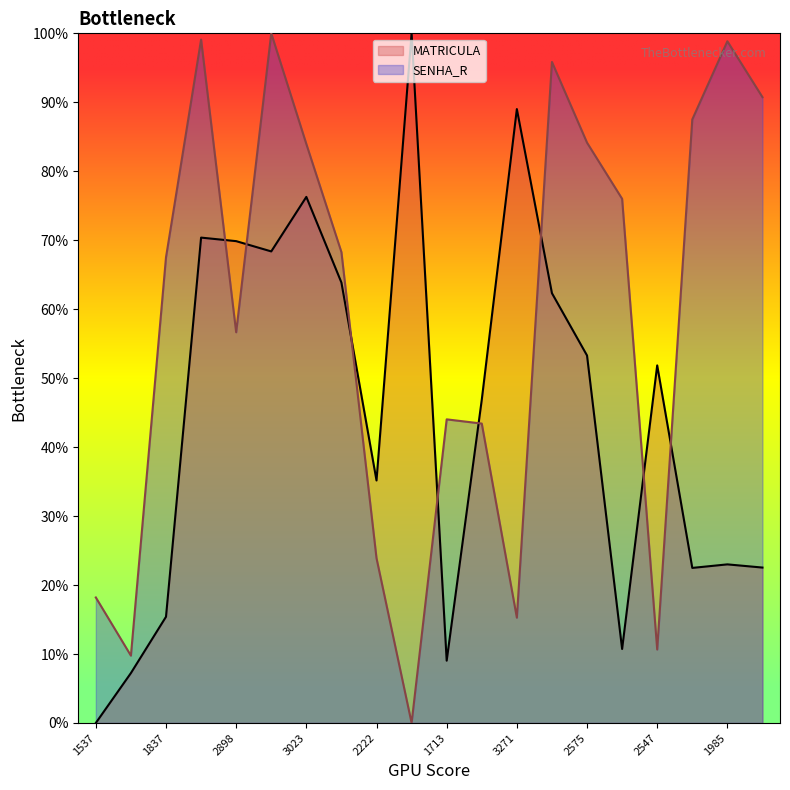

How many intersections are there between MATRICULA and SENHA_R?

8